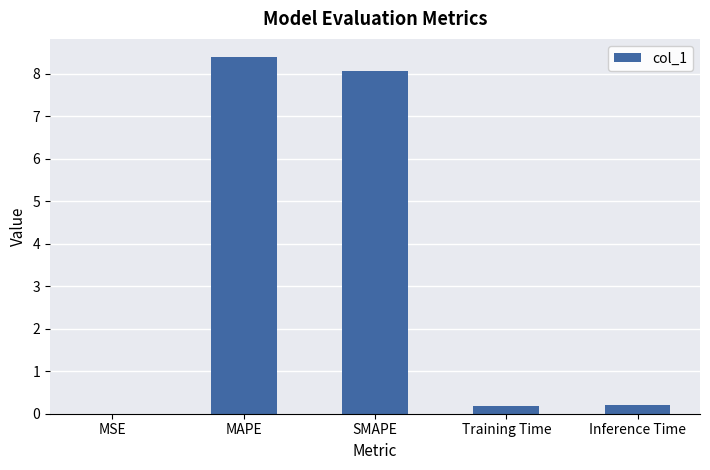

What is the sum of the values at SMAPE and MAPE?

16.5